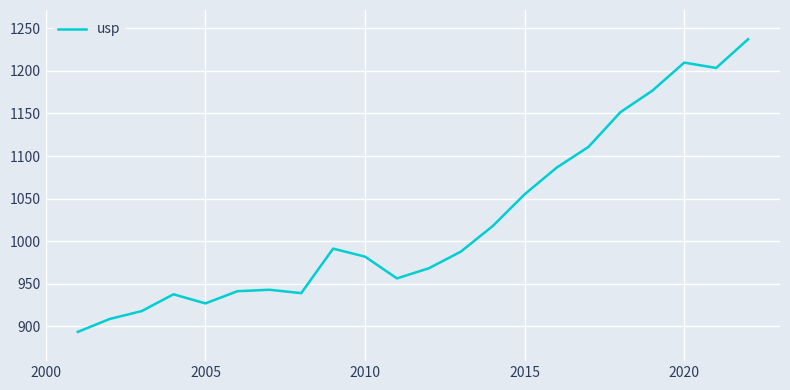

How many values exceed 987?

11